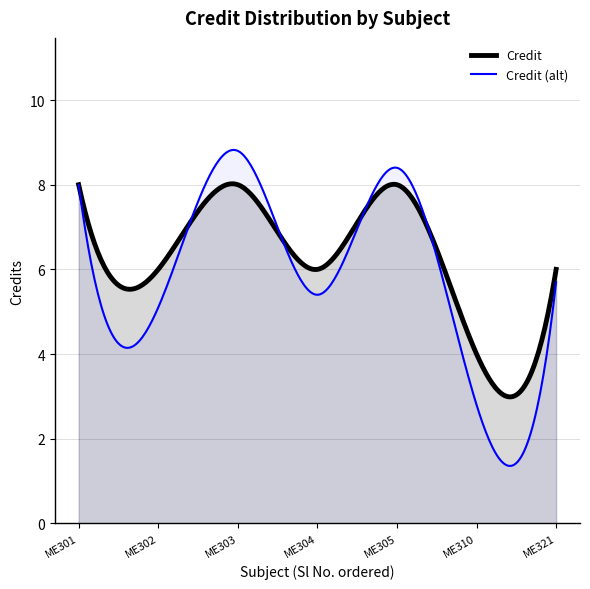

Which label corresponds to the largest value in the chart?

ME301